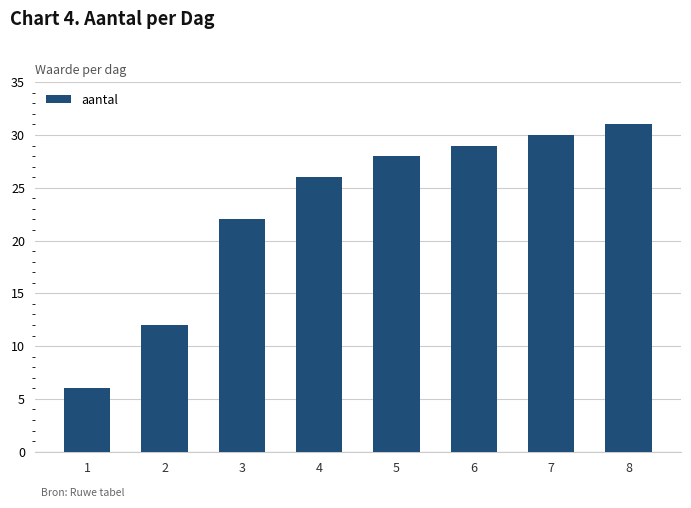

What is the sum of the values at 3 and 7?

52